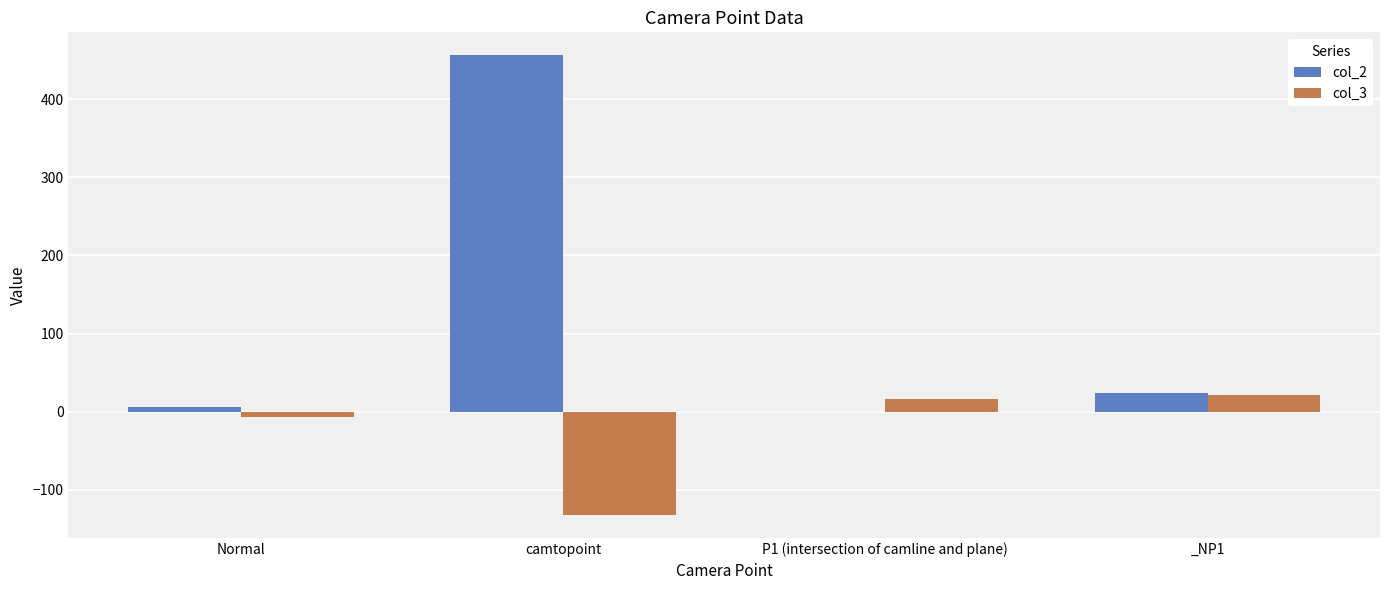

At which label does col_2 reach its peak?

camtopoint